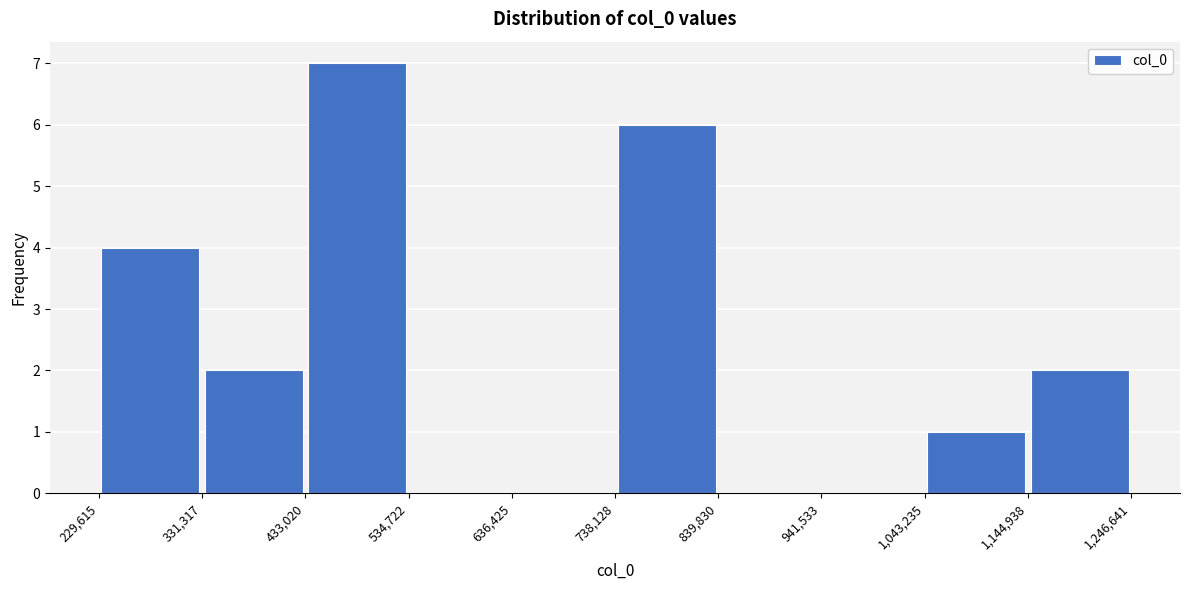

Reading left to right, list every bar in this chart as the range it spans on the x-axis followed by its height. The values are not printed on the chart, so give them approximately, as read against the axis.

229,615 to 331,317: 4
331,317 to 433,020: 2
433,020 to 534,722: 7
534,722 to 636,425: 0
636,425 to 738,128: 0
738,128 to 839,830: 6
839,830 to 941,533: 0
941,533 to 1,043,235: 0
1,043,235 to 1,144,938: 1
1,144,938 to 1,246,641: 2